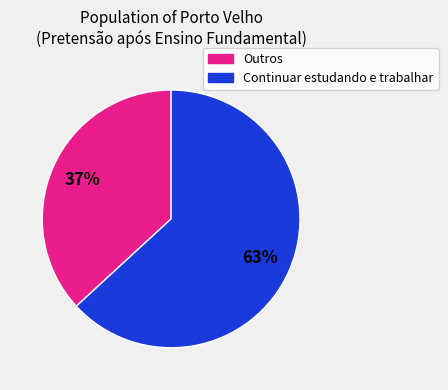

To the nearest percent, what is the average slice percentage?

50%